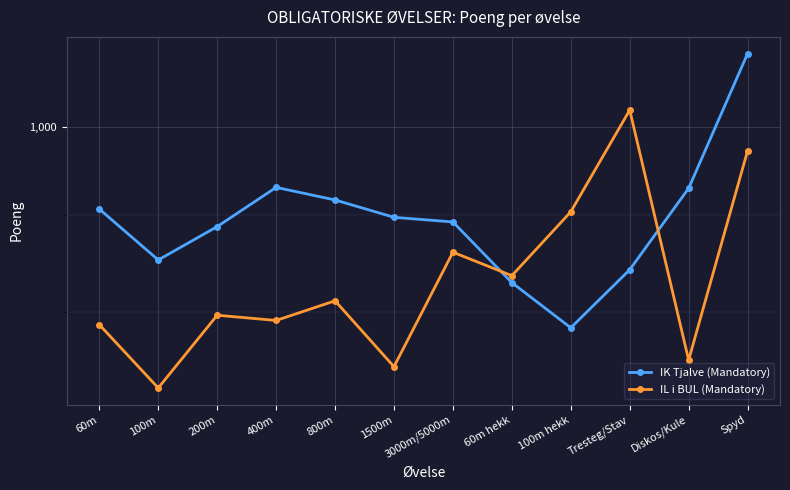

At how many categories does at least one series exceed 826?

12